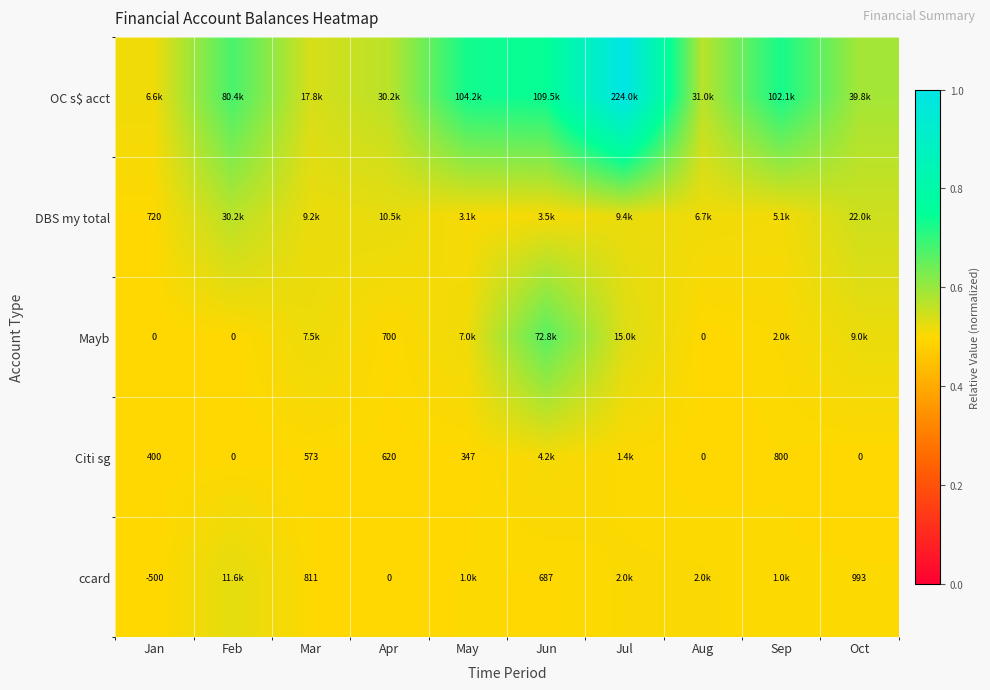

Is the value of ccard at Aug greater than the value of Mayb at Jan?

Yes